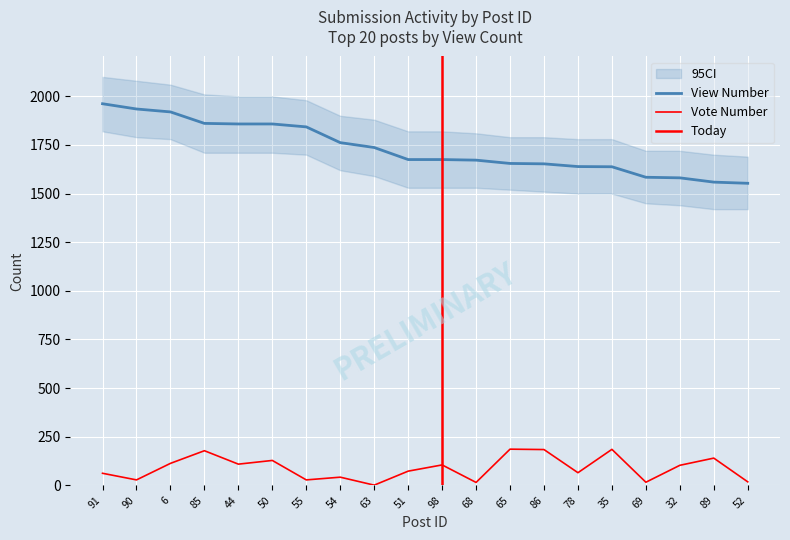

Rank the categories by View Number value from lowest to highest.

52, 89, 32, 69, 35, 78, 86, 65, 68, 51, 98, 63, 54, 55, 44, 50, 85, 6, 90, 91